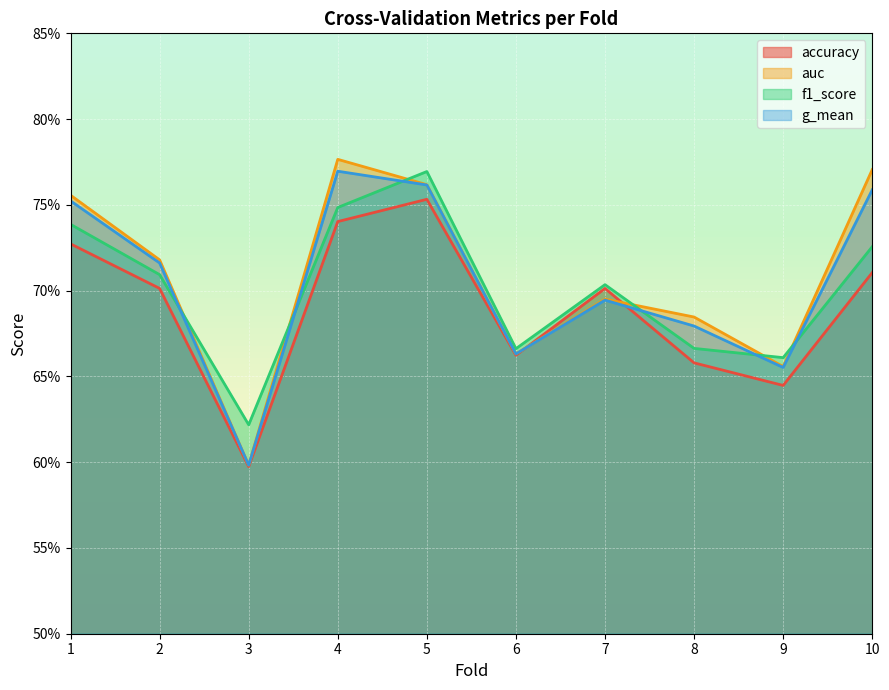

List the series in order of their overall mean, highest first.

auc, g_mean, f1_score, accuracy